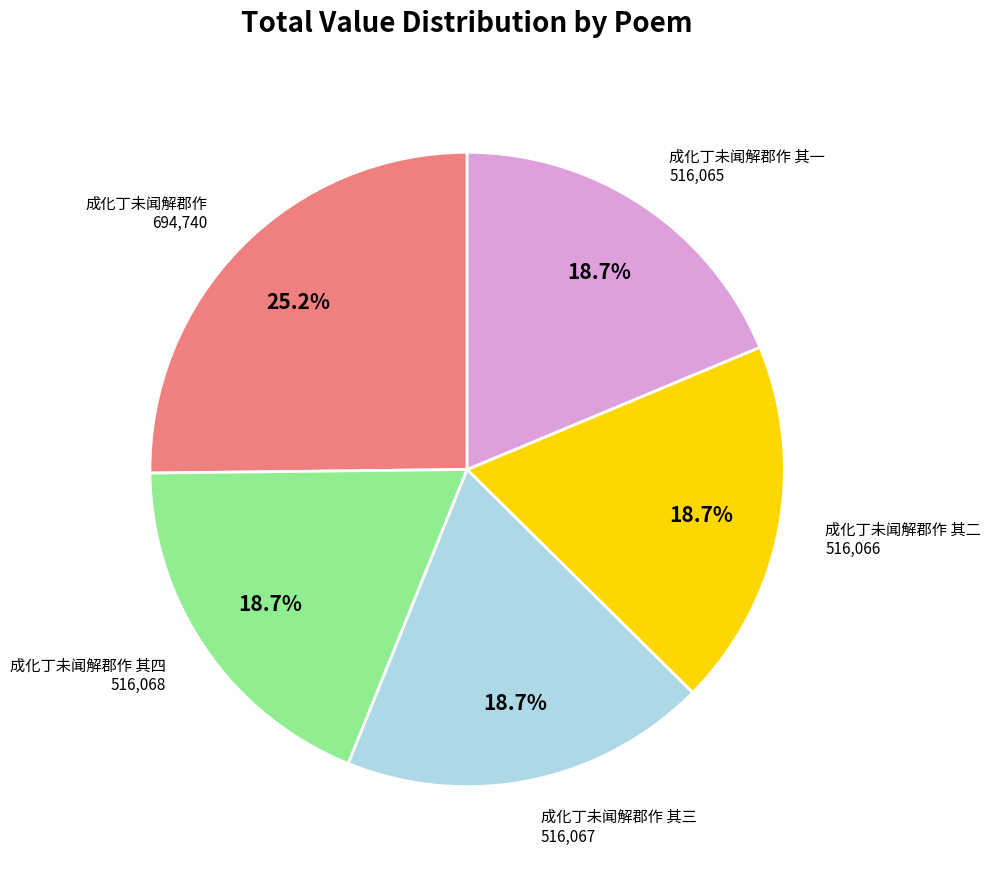

Is there any slice that represents more than half of the pie?

No